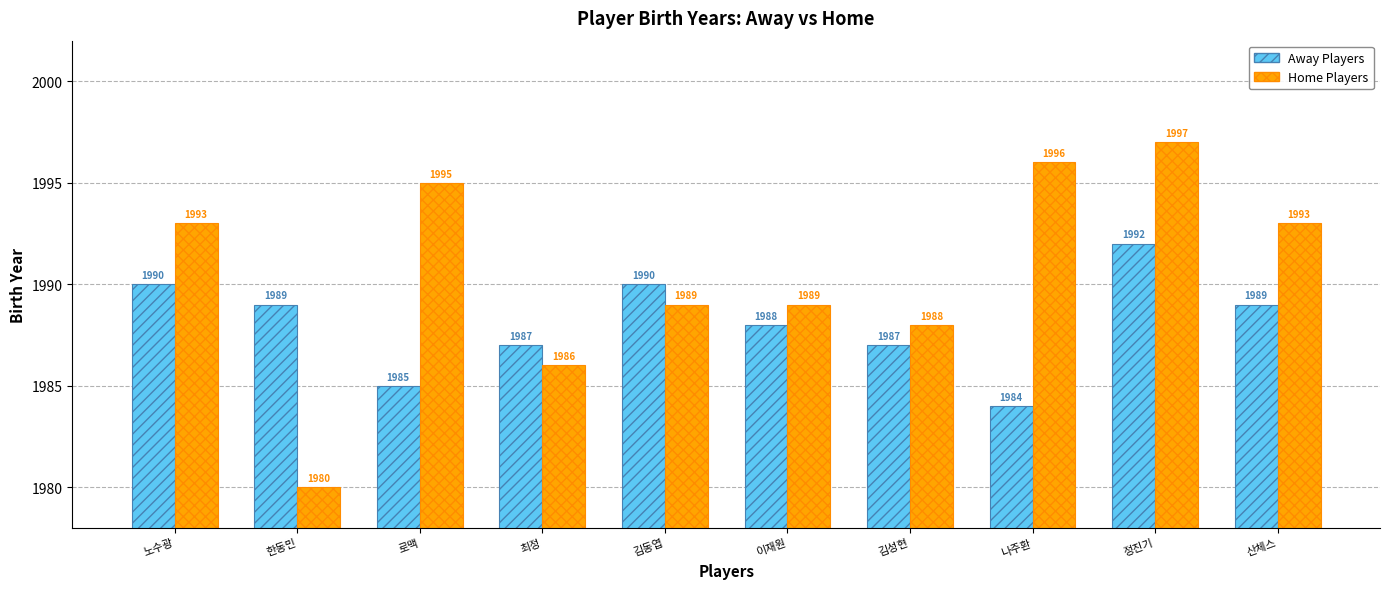

Reading left to right, transcribe all the data shown in this chart.

Away Players: 노수광=1990	한동민=1989	로맥=1985	최정=1987	김동엽=1990	이재원=1988	김성현=1987	나주환=1984	정진기=1992	산체스=1989
Home Players: 노수광=1993	한동민=1980	로맥=1995	최정=1986	김동엽=1989	이재원=1989	김성현=1988	나주환=1996	정진기=1997	산체스=1993